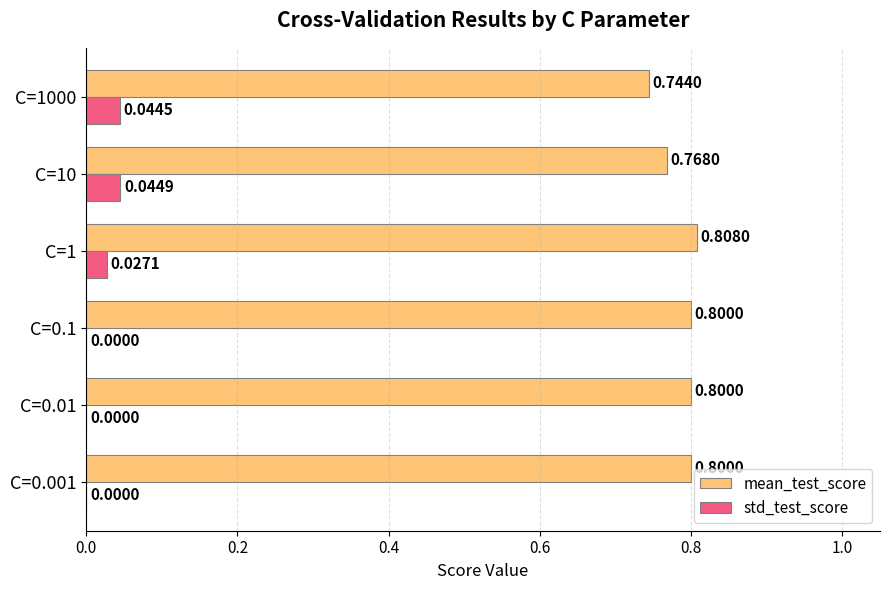

What are all the series names shown in the legend?

mean_test_score, std_test_score